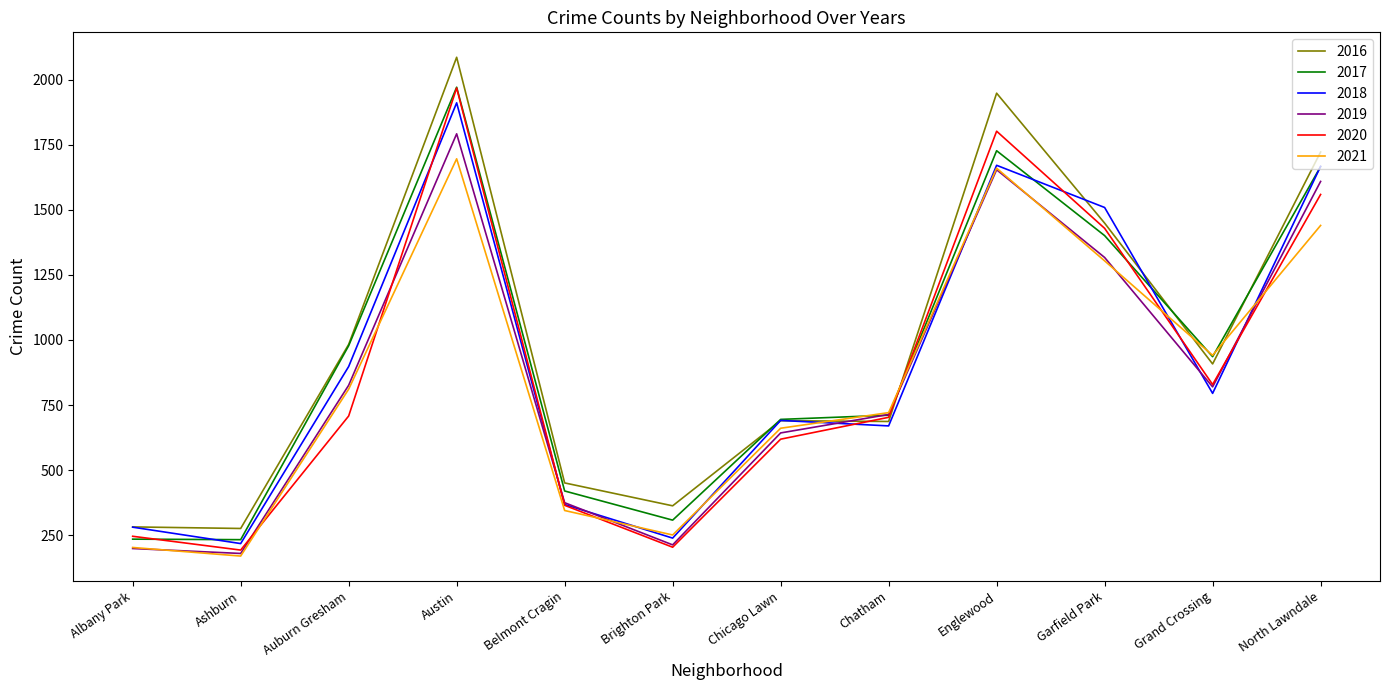

What is the approximate value of 2021 at Englewood?

1660